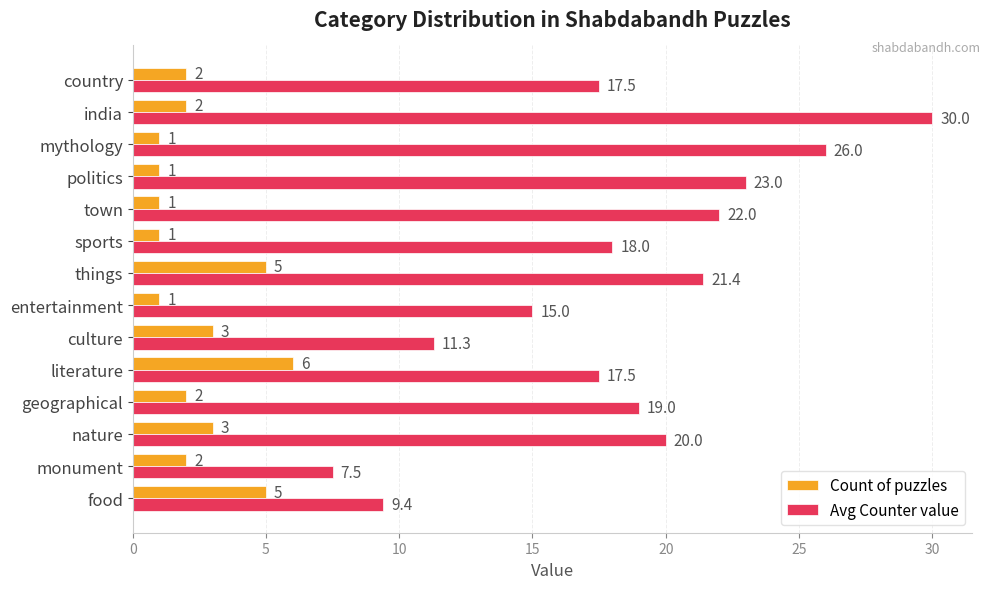

Which series has the widest spread of values?

Avg Counter value